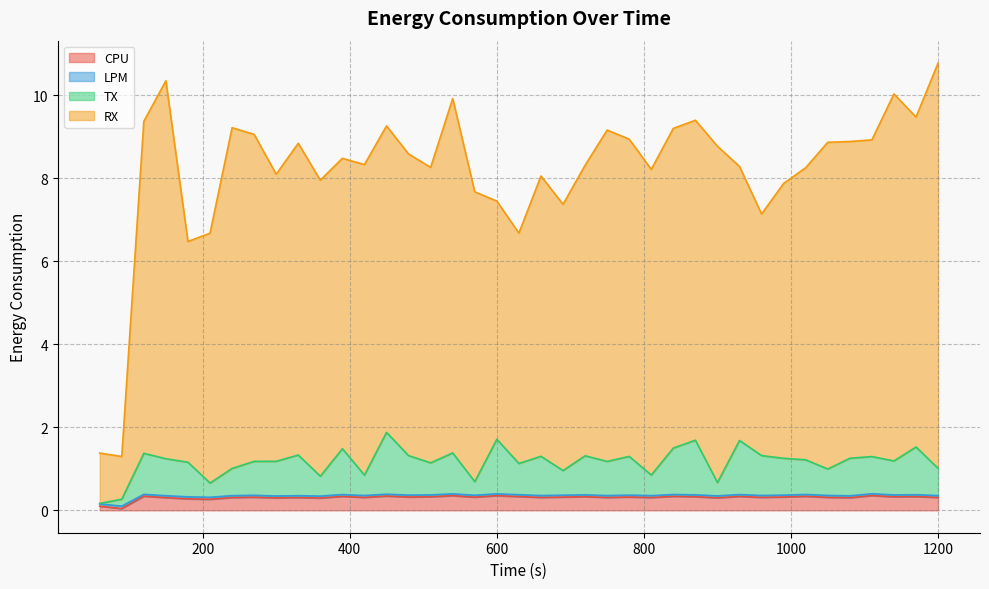

True or false: RX has more than 1 points higher than both neighbors.

True